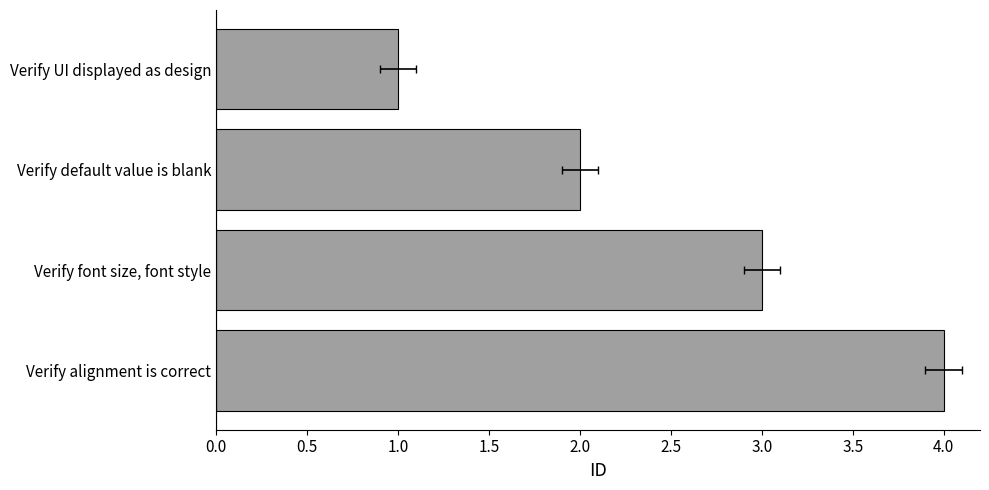

What is the smallest value displayed?

1